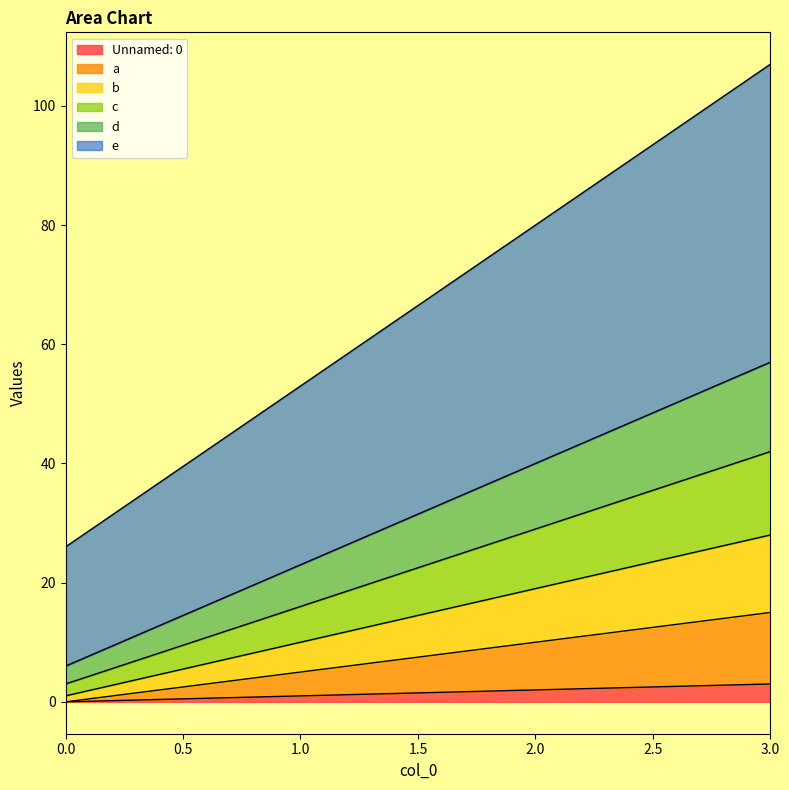

Which series has the largest range (max minus min)?

e